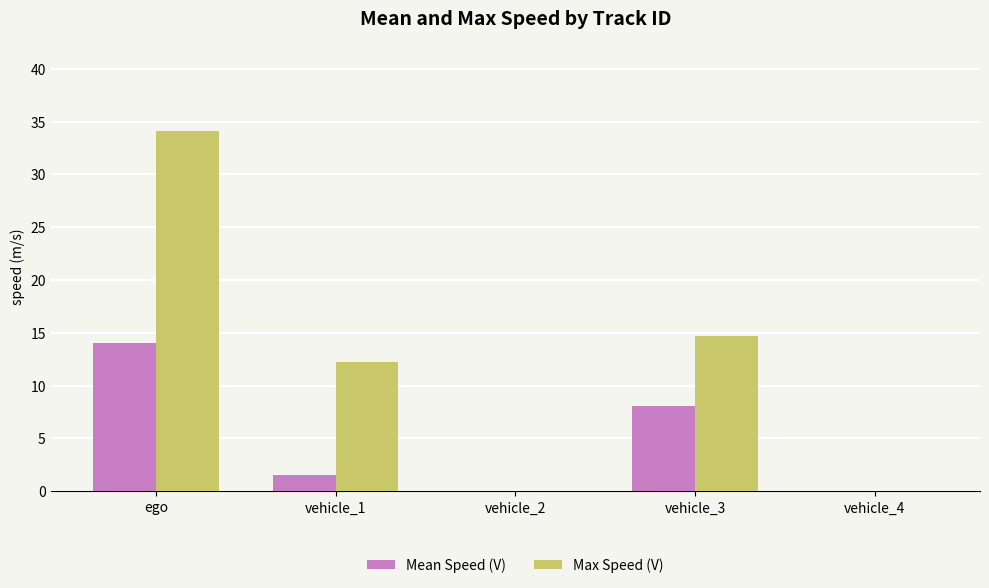

How many series are shown in this chart?

2